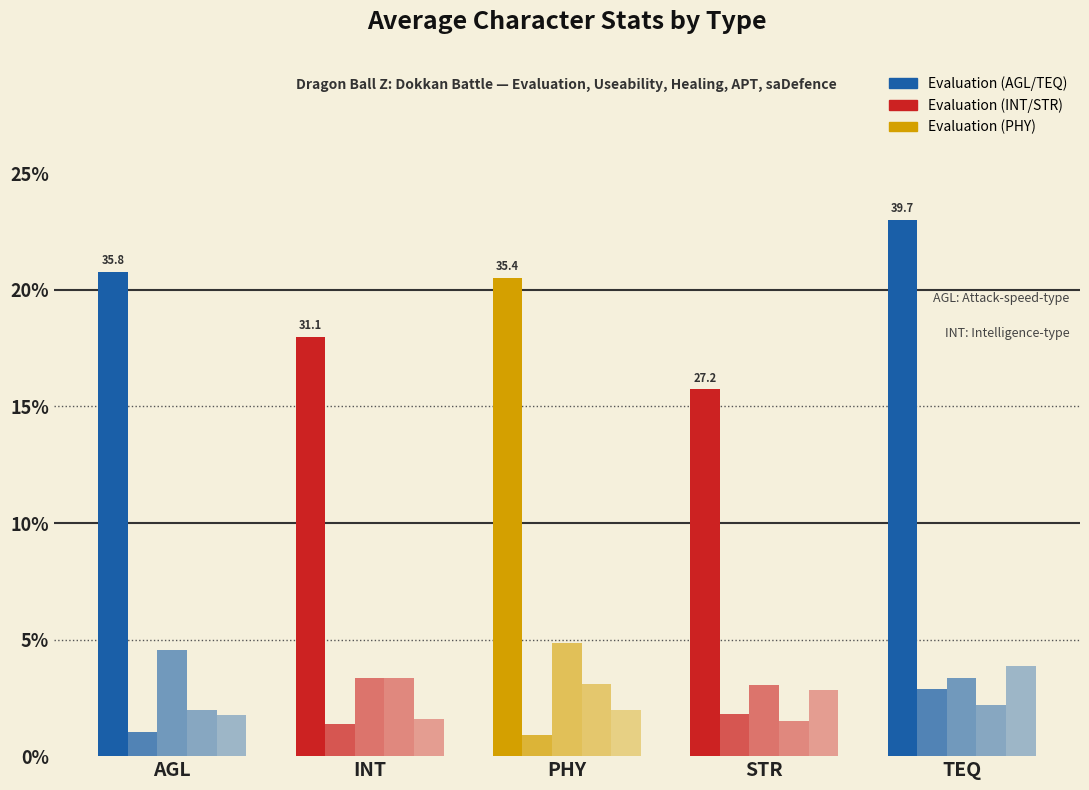

What is the maximum value shown in the chart?

23.0